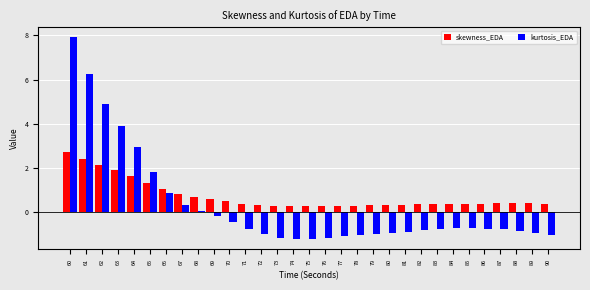

At which category does the chart reach its peak across all series?

60